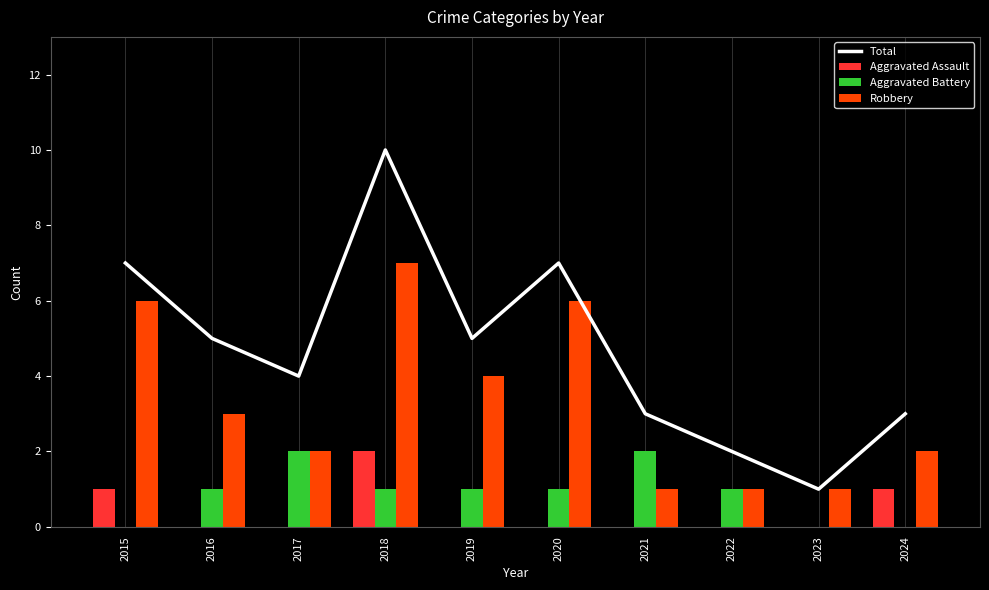

True or false: Robbery has a value of 0 at 2023.

False